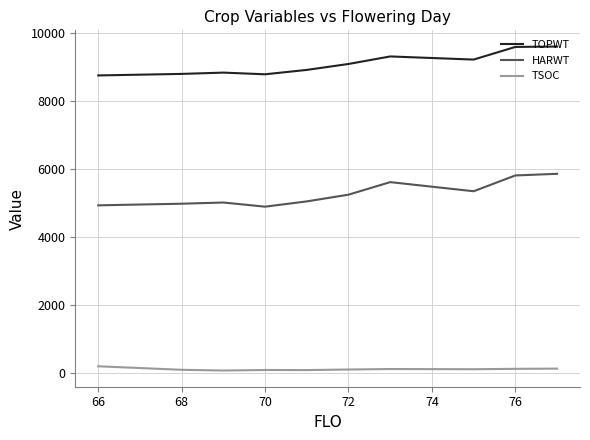

Which series has the largest total across all categories?

TOPWT